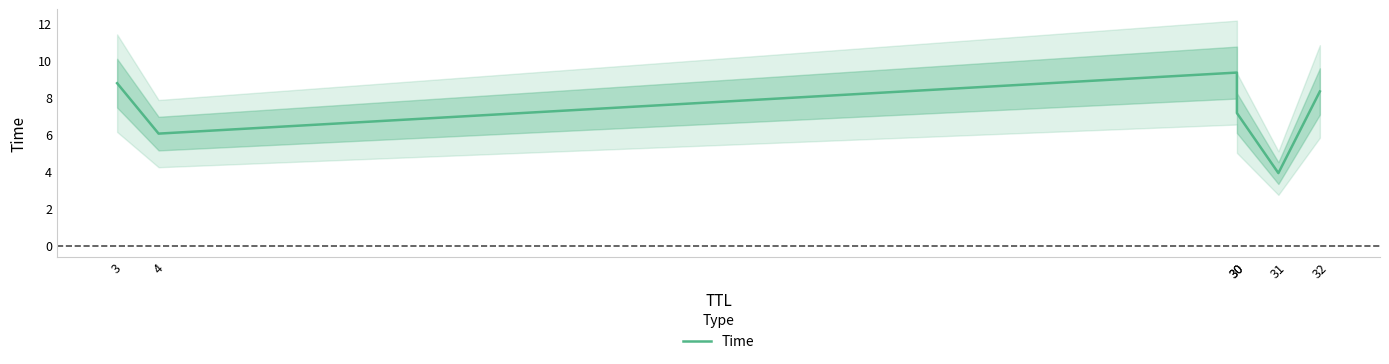

Rank the categories by value from highest to lowest.

30, 3, 32, 30, 4, 31